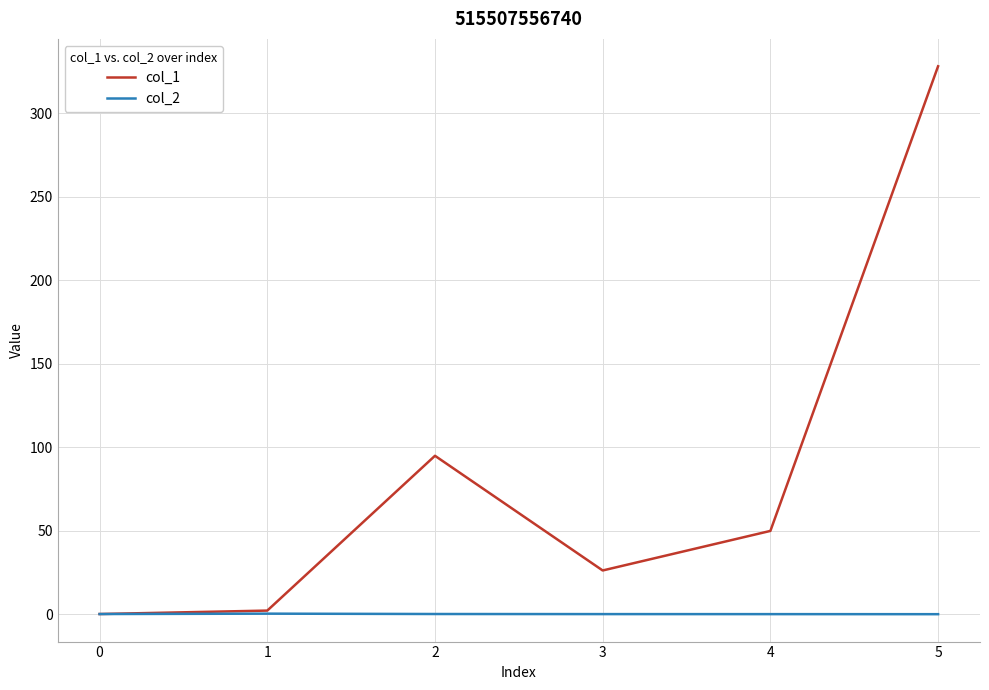

What are all the series names shown in the legend?

col_1, col_2